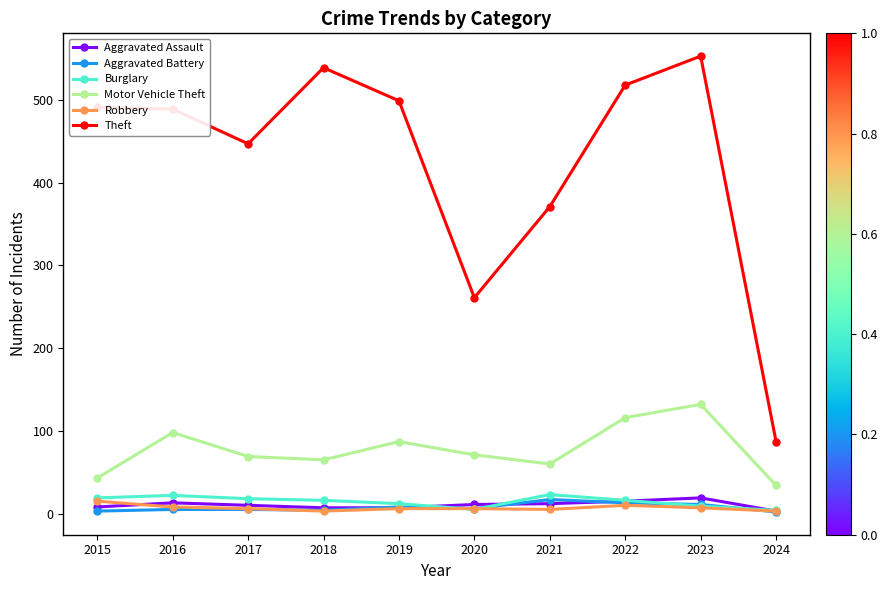

What is the value of the Robbery point at the 1st from the left?

15